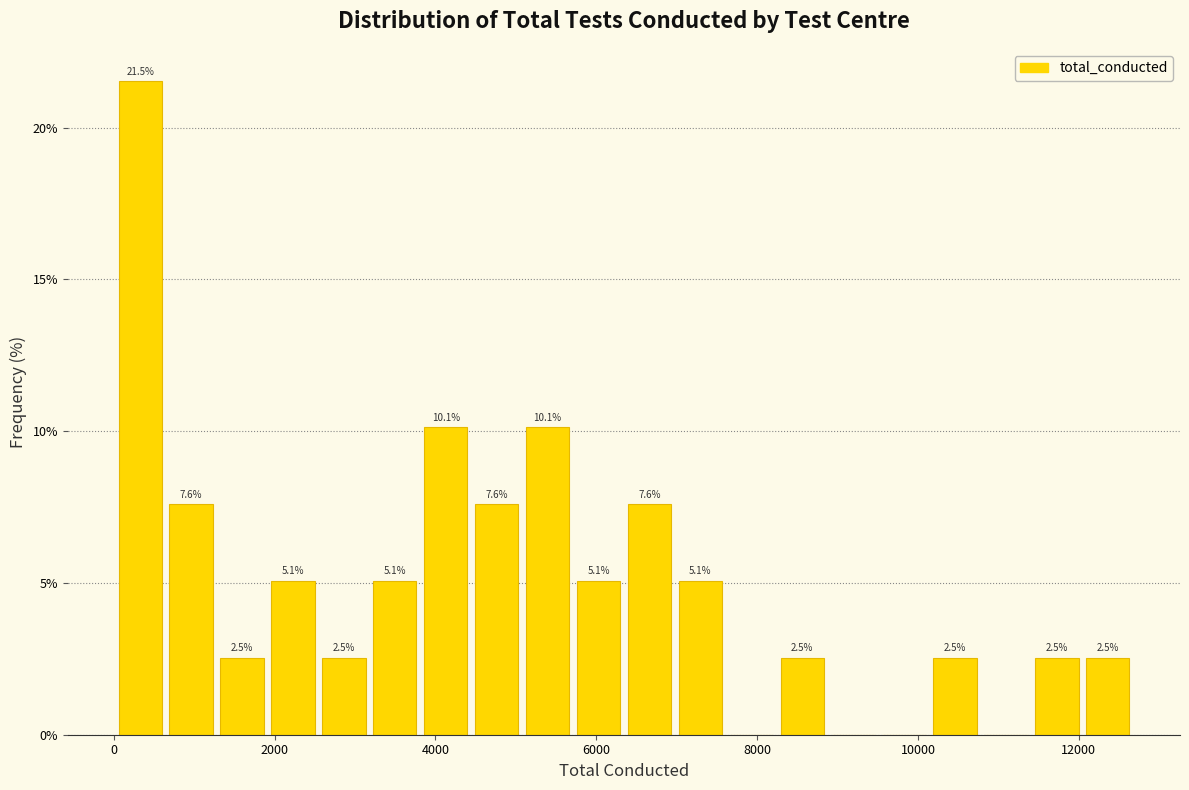

Read against the x-axis, roughly where is the centre of the tallest bar?

400